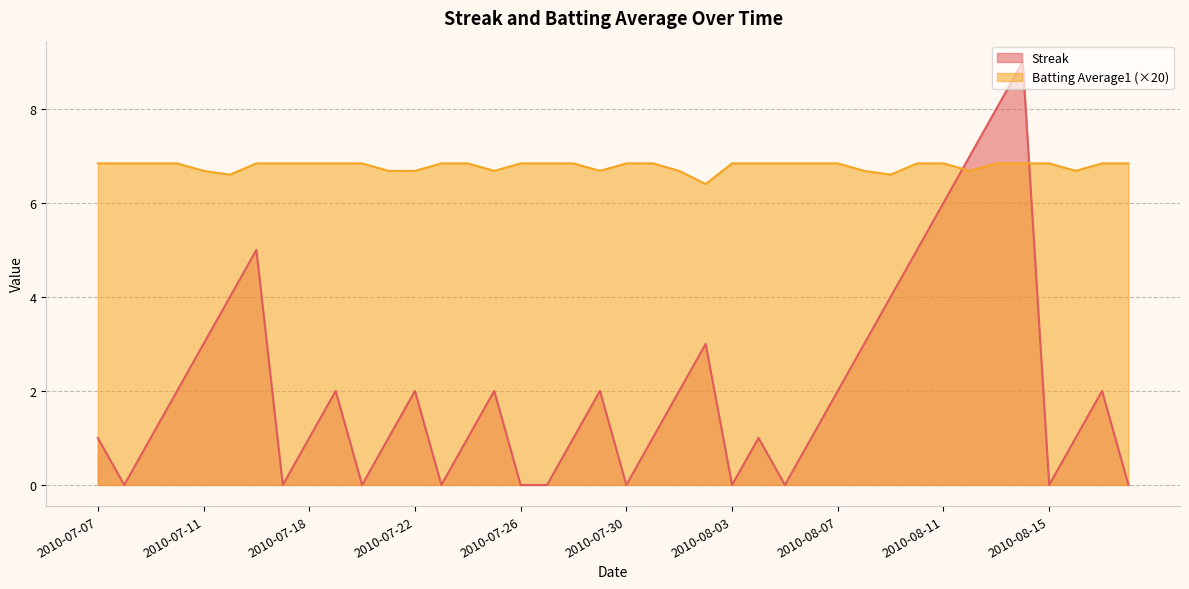

Which series has the largest total across all categories?

Batting Average1 (×20)